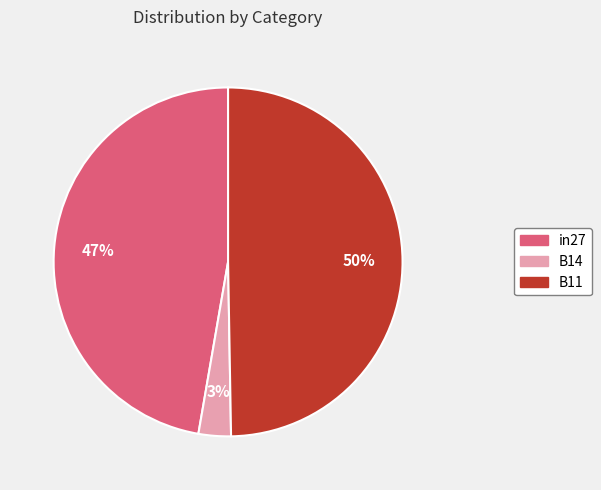

Combined, do in27 and B11 account for over 50%?

Yes